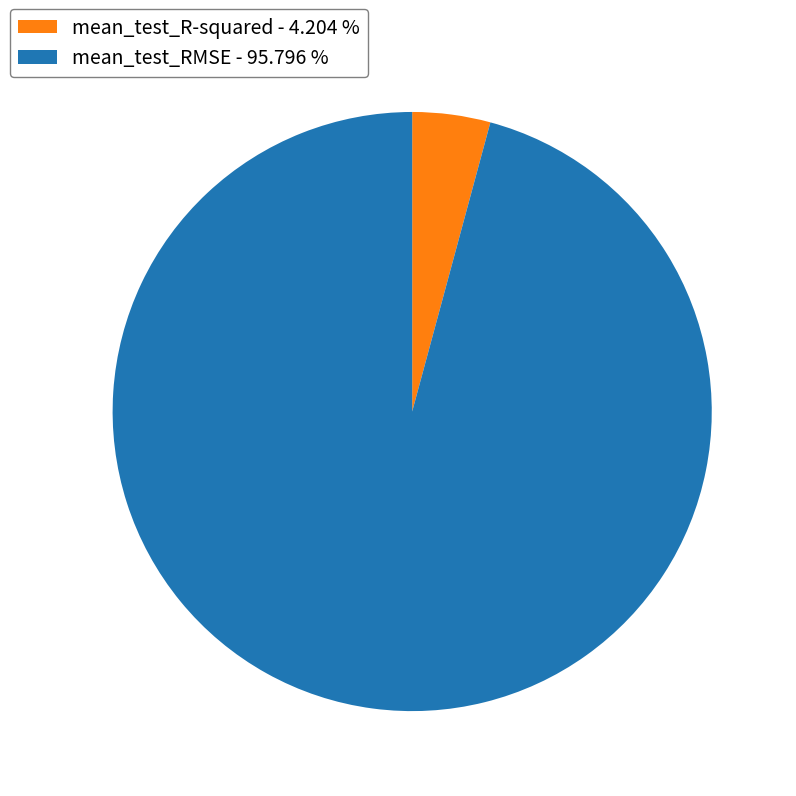

What is the majority slice?

mean_test_RMSE